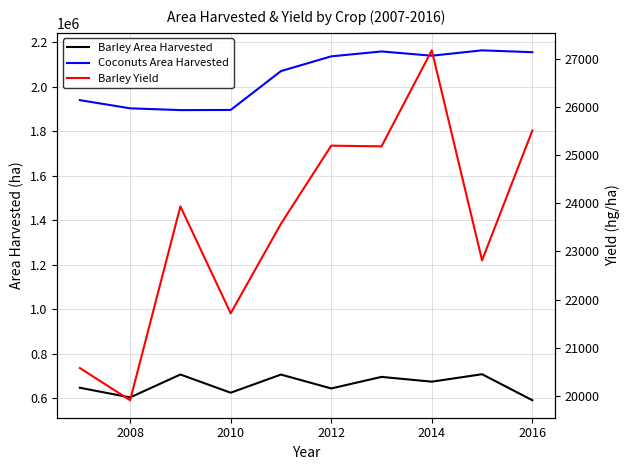

What is the spread (max minus min) of values at 2012?

2111806